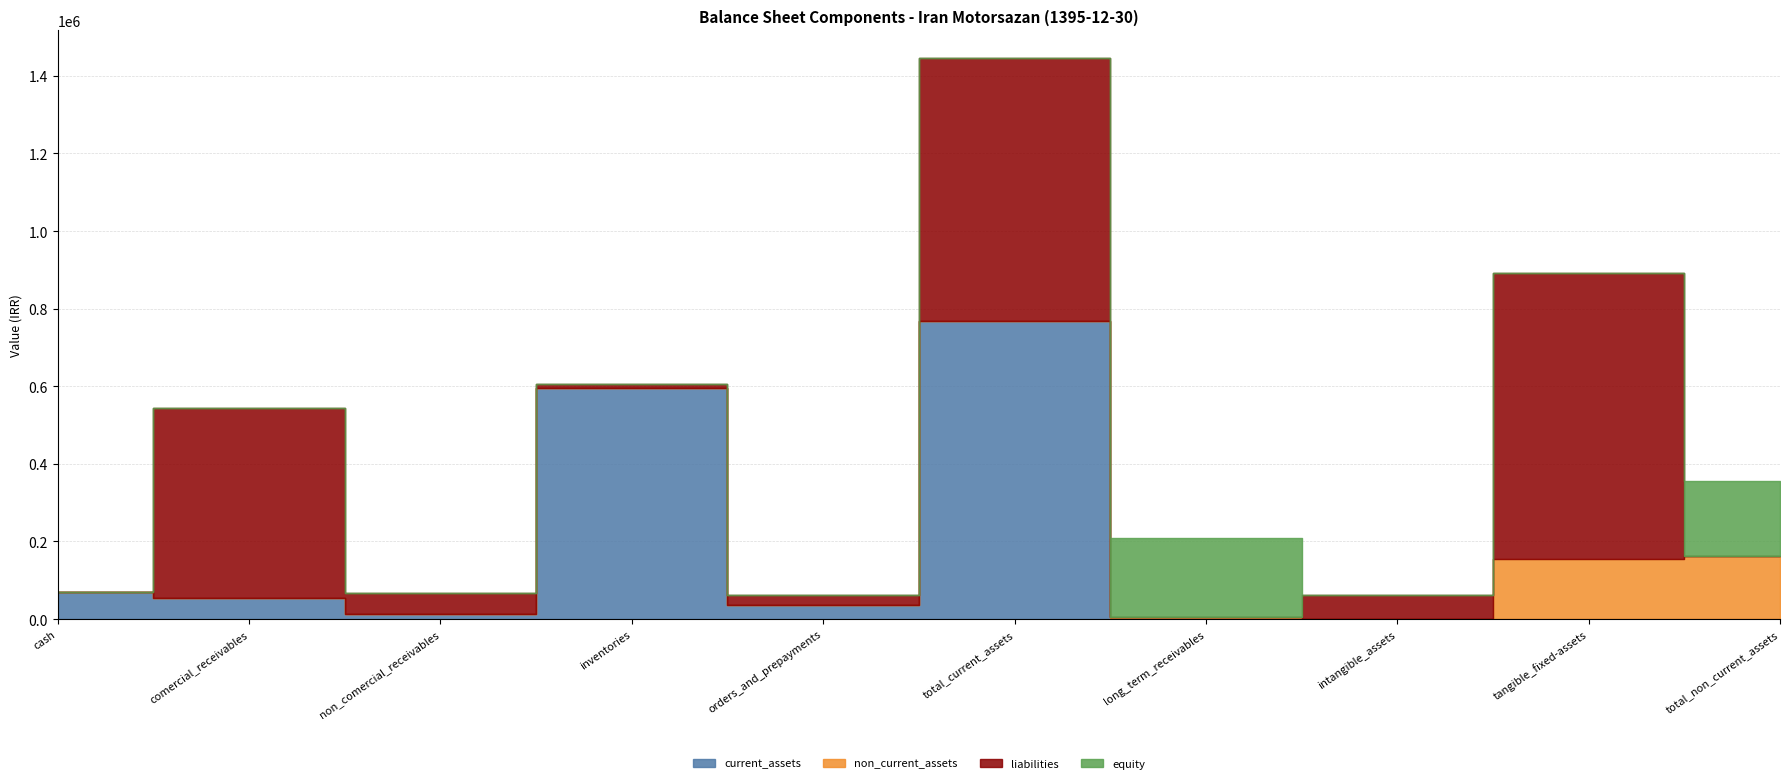

What is the difference between the second highest and minimum values in the current_assets series?

594401